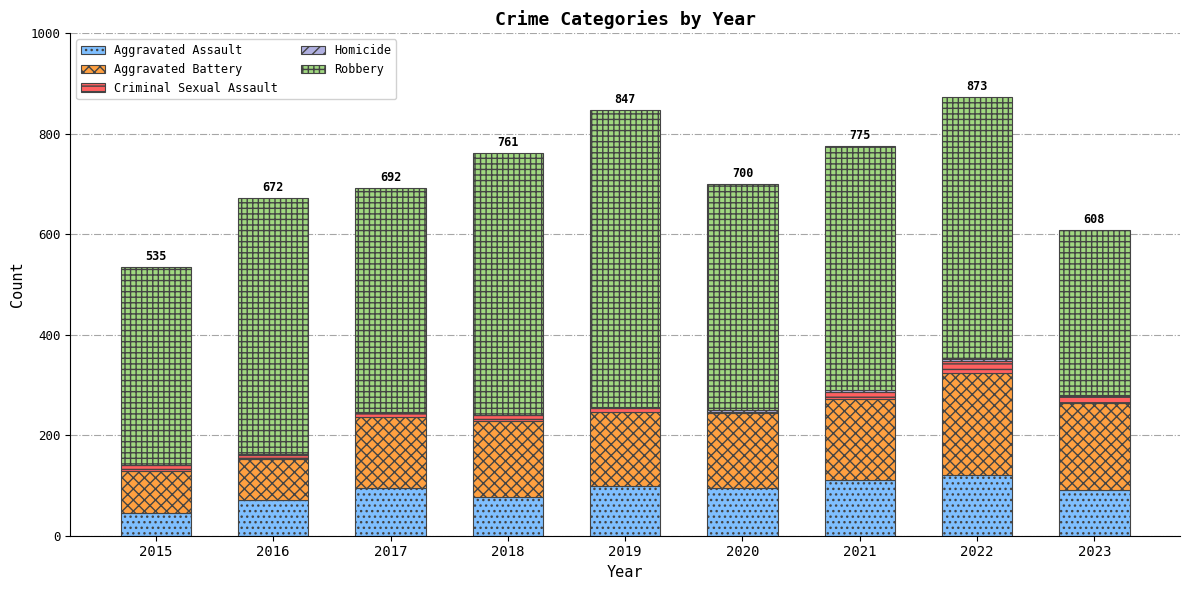

Are the bars horizontal?

No